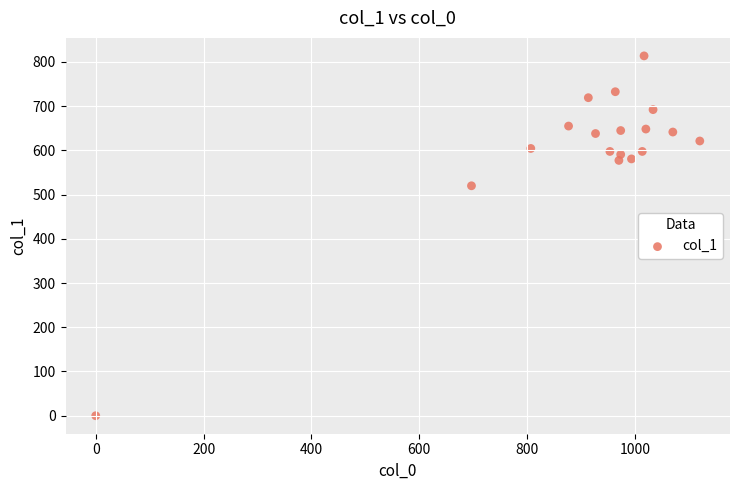

What Y value in the scatter plot is closest to 406?

519.8